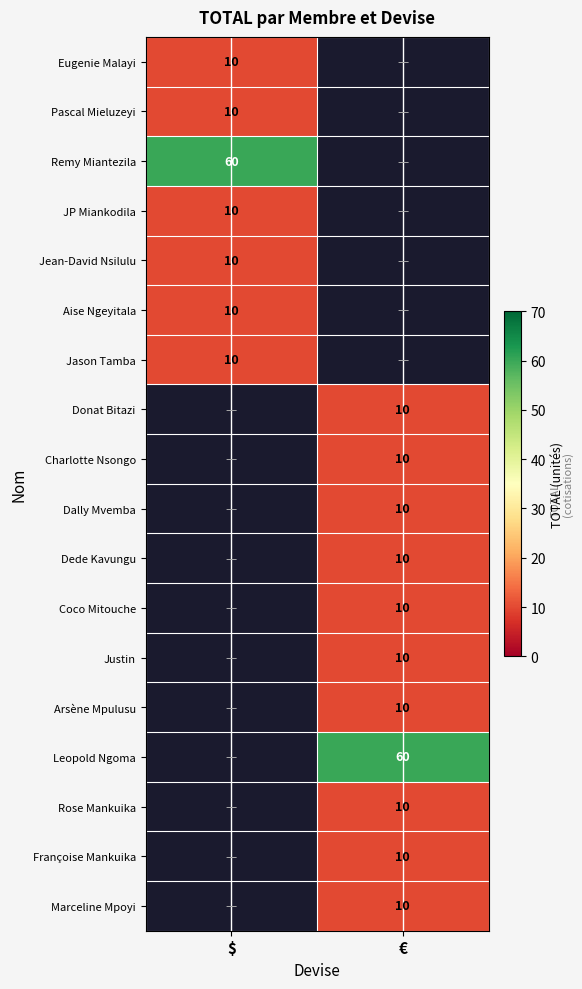

True or false: Jason Tamba has a value of 10 at $.

True